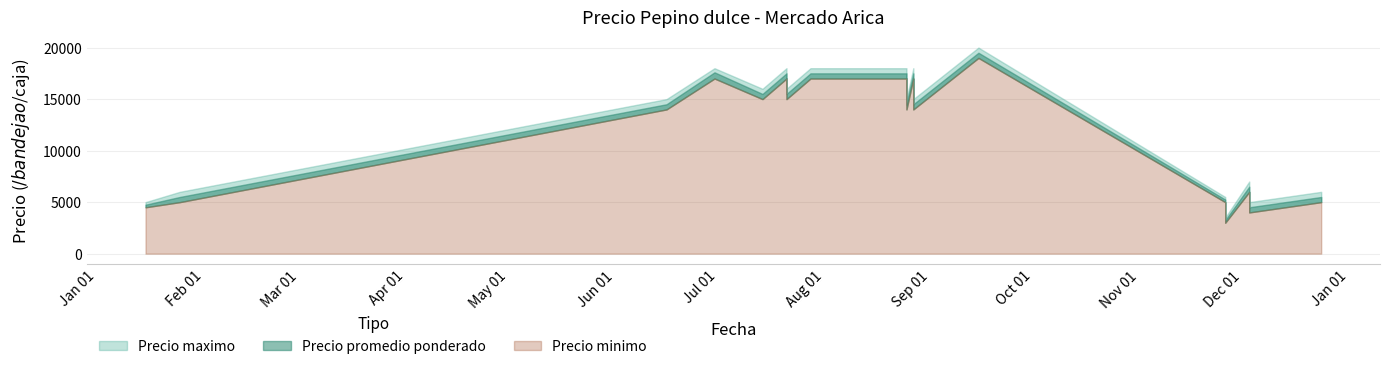

Between 2021-07-14 and 2021-07-28, which series saw the biggest shift?

Precio maximo